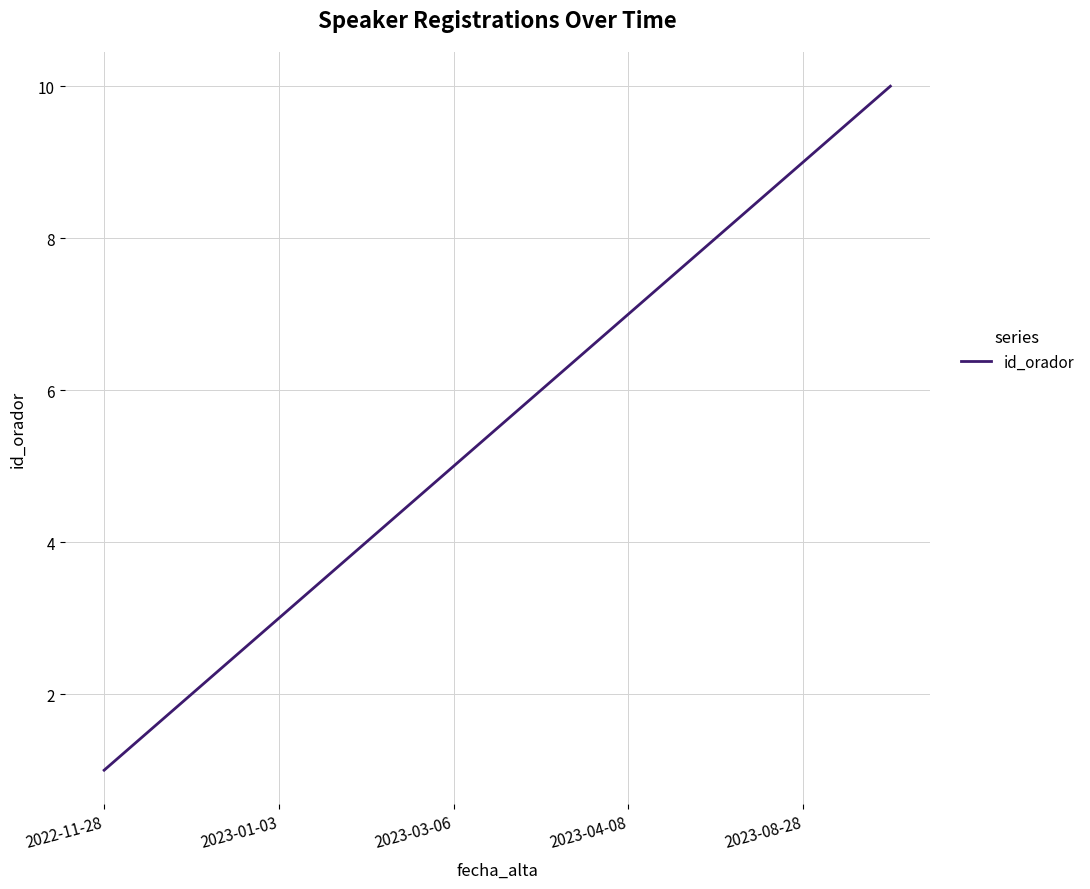

What is the difference between the maximum and minimum values?

9